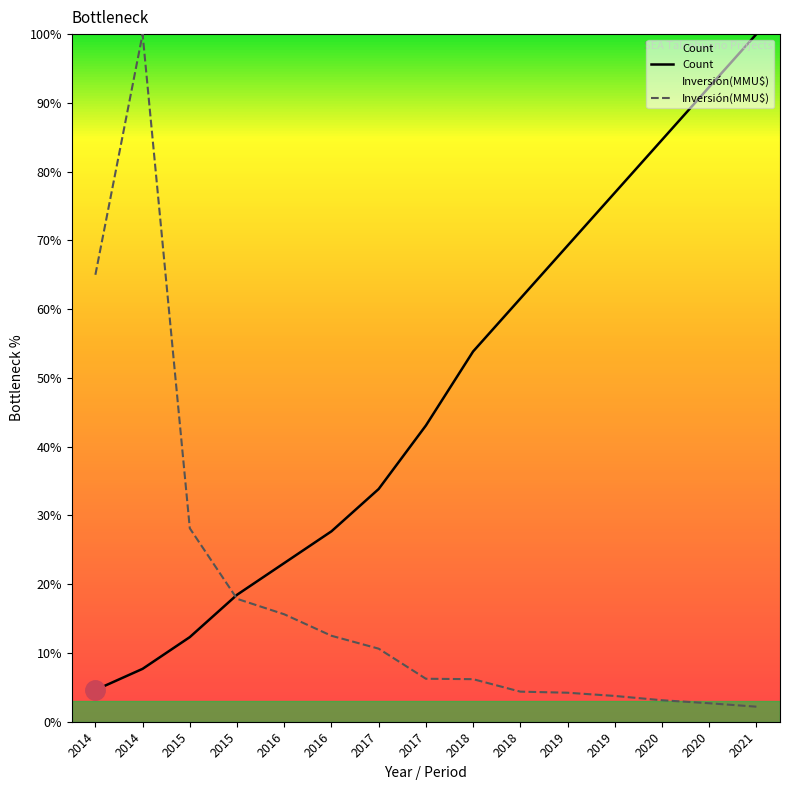

True or false: Count has more than 2 interior local peaks.

False